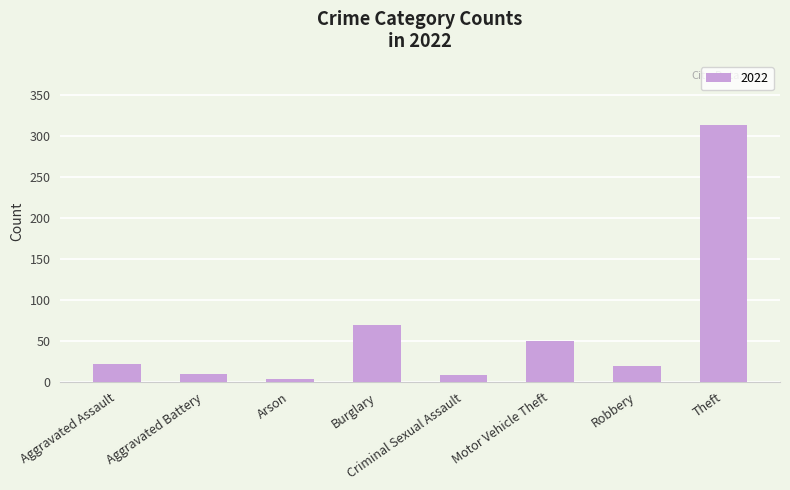

Does the chart contain stacked bars?

No